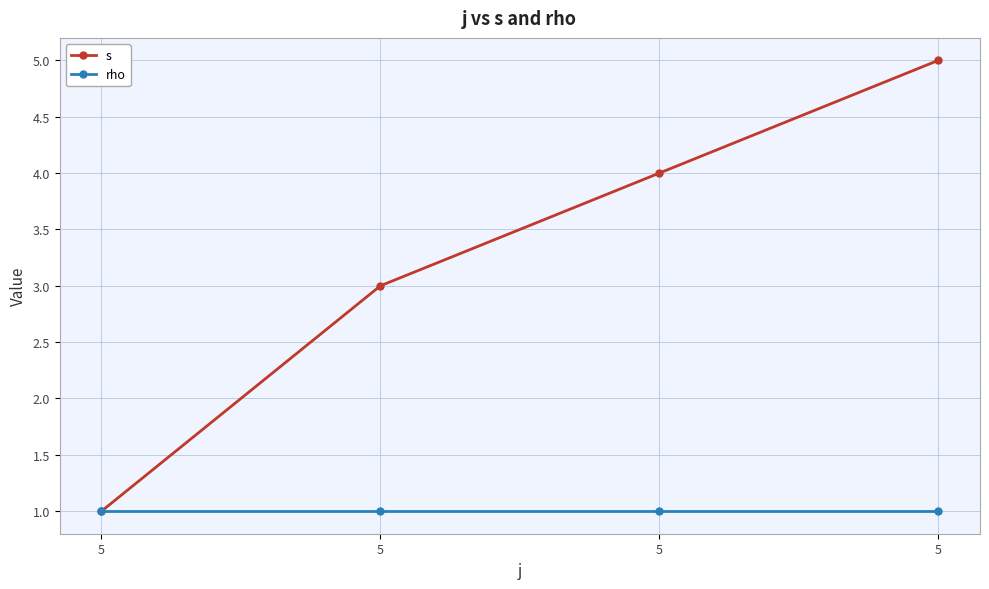

List the series in order of their peak value, lowest first.

rho, s